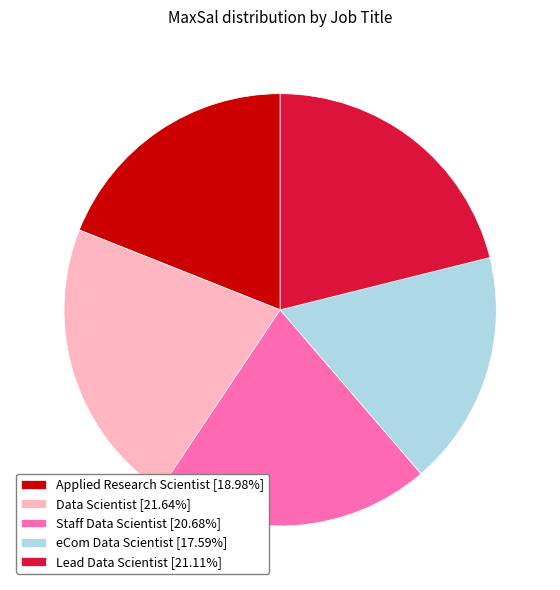

Is there a majority slice in this chart?

No